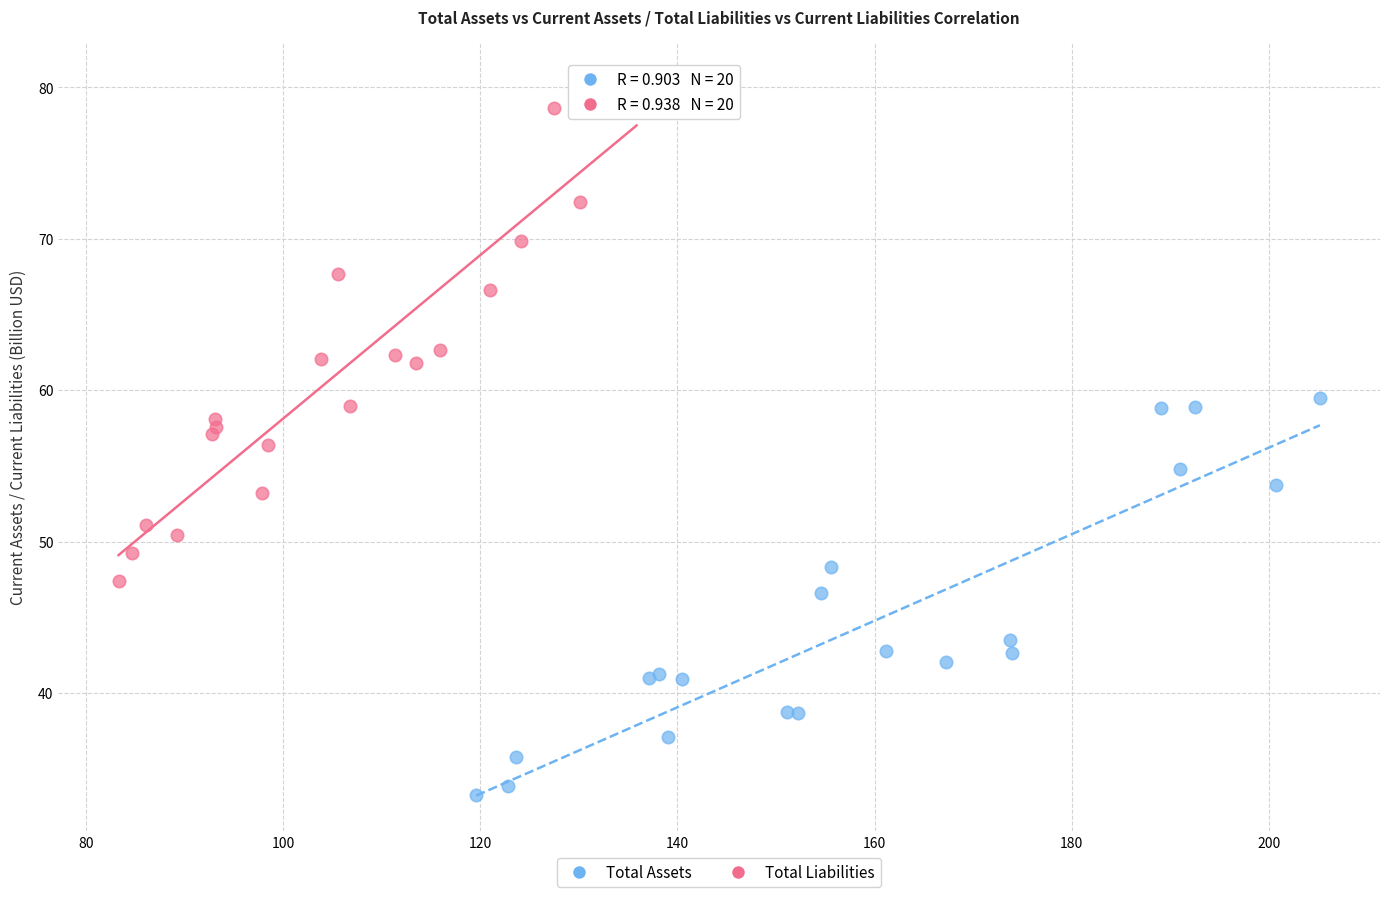

Which series has the widest spread of Y values?

Total Liabilities